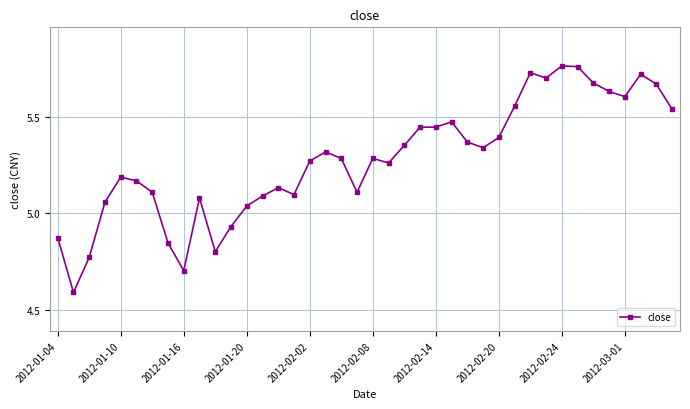

True or false: the data has more than 2 interior local peaks.

True